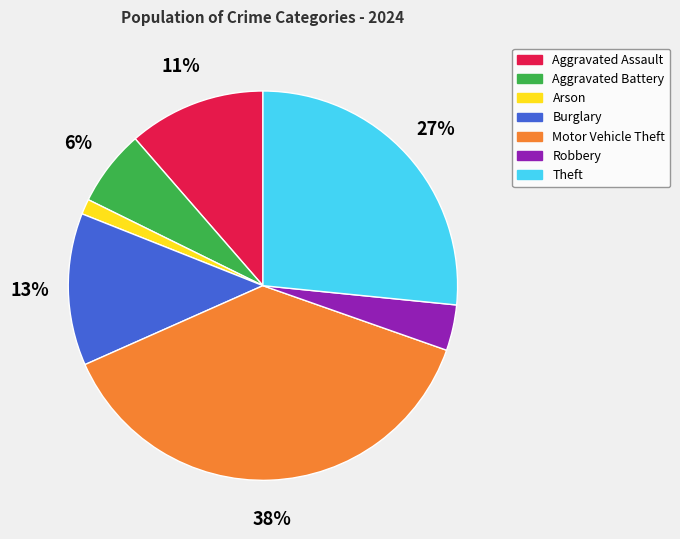

Which slice is the largest?

Motor Vehicle Theft